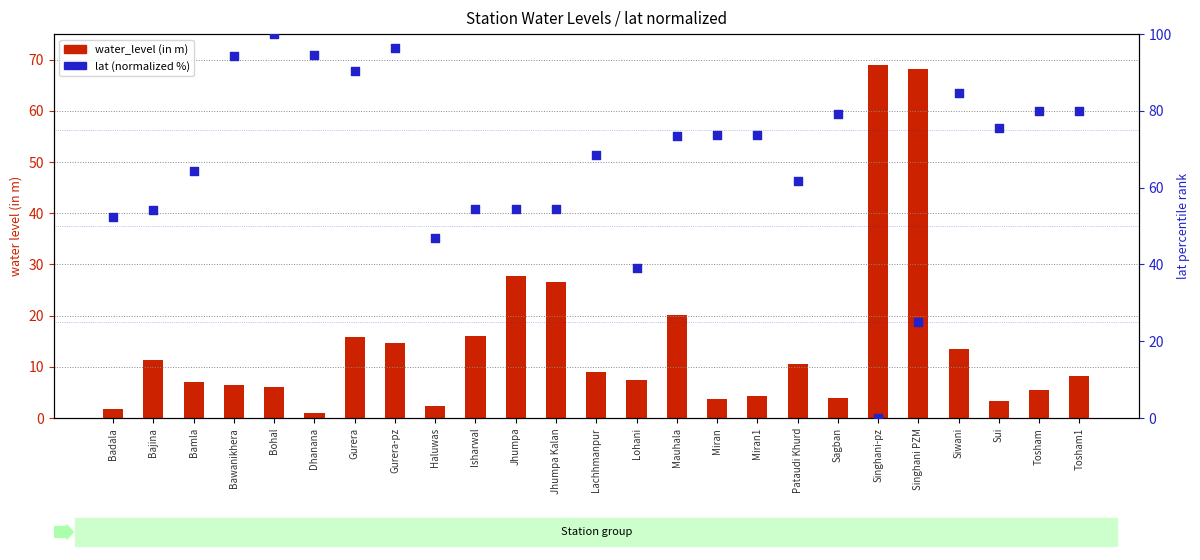

Which series reaches the maximum Y coordinate?

lat (normalized %)